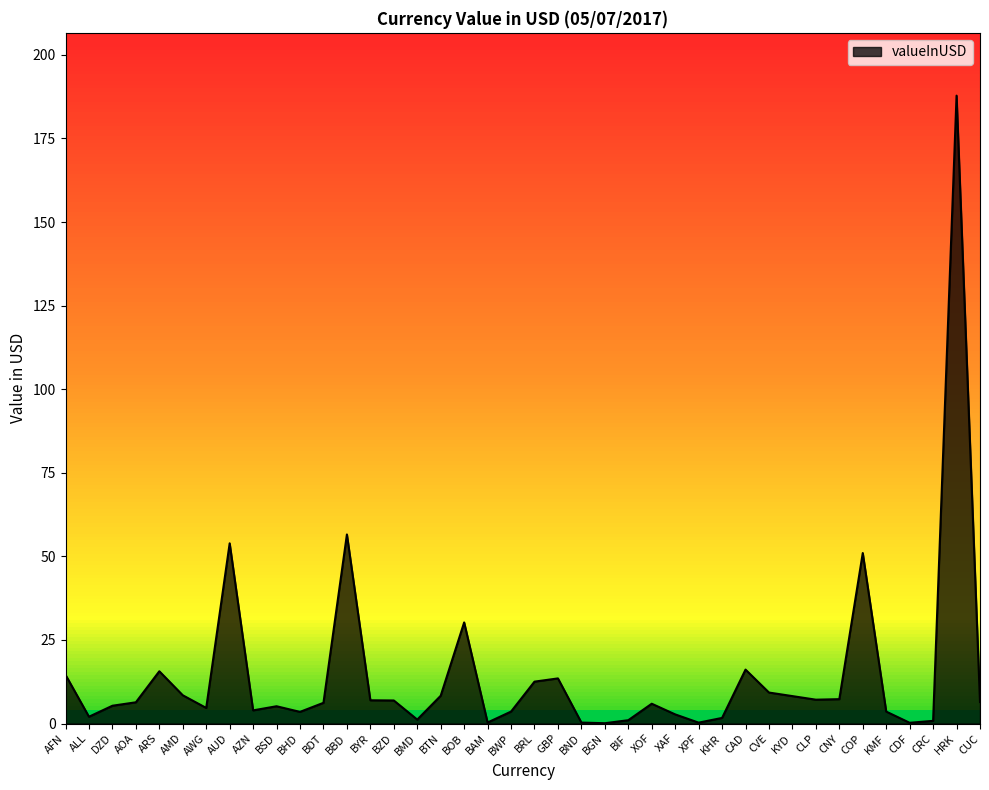

What is the greatest value displayed?

187.8